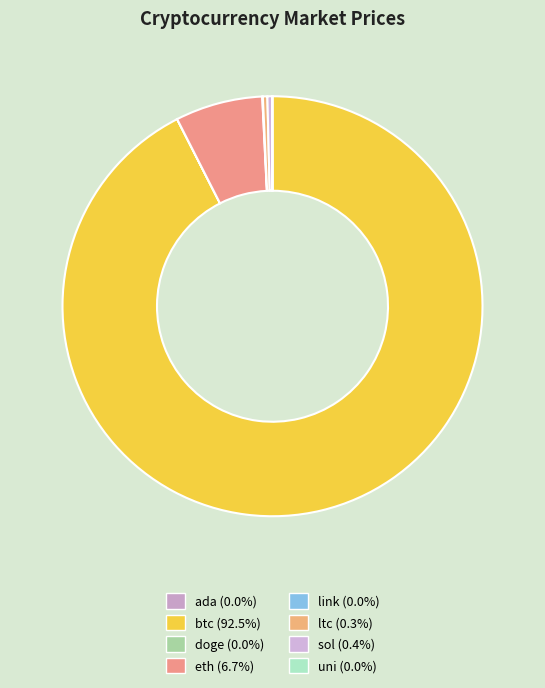

Which slice is the largest?

btc